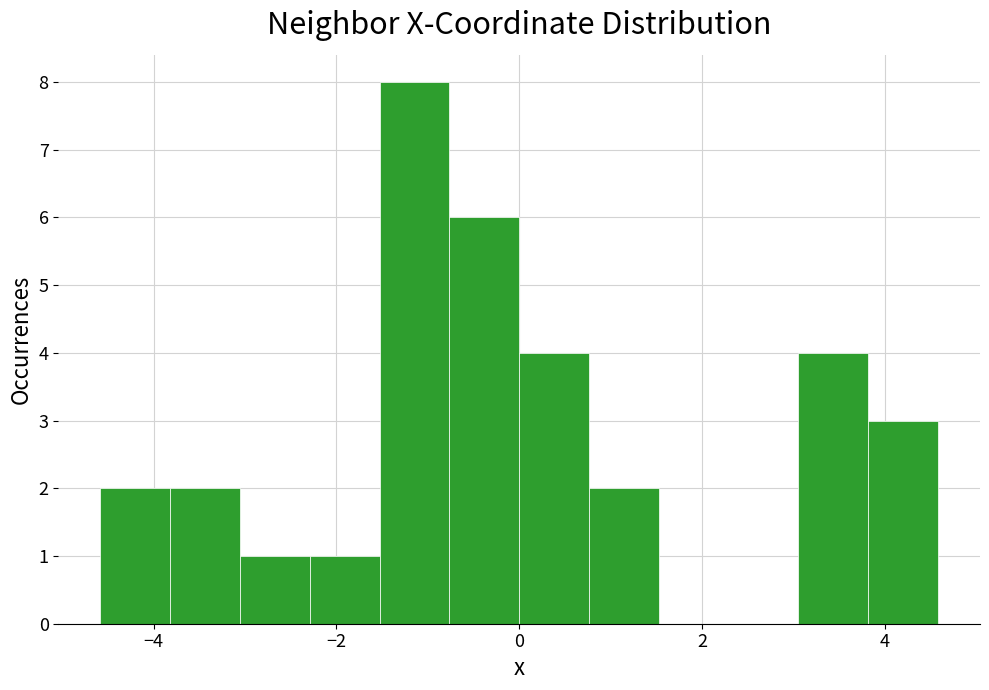

Around what value on the x-axis is the tallest bar? Give the approximate position of its centre, as read against the axis.

-1.2